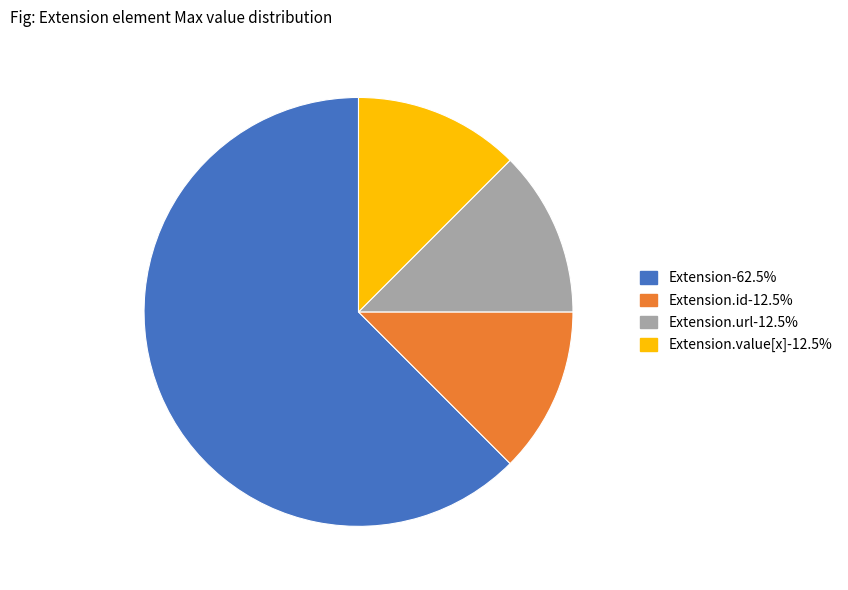

Is there any slice that represents more than half of the pie?

Yes